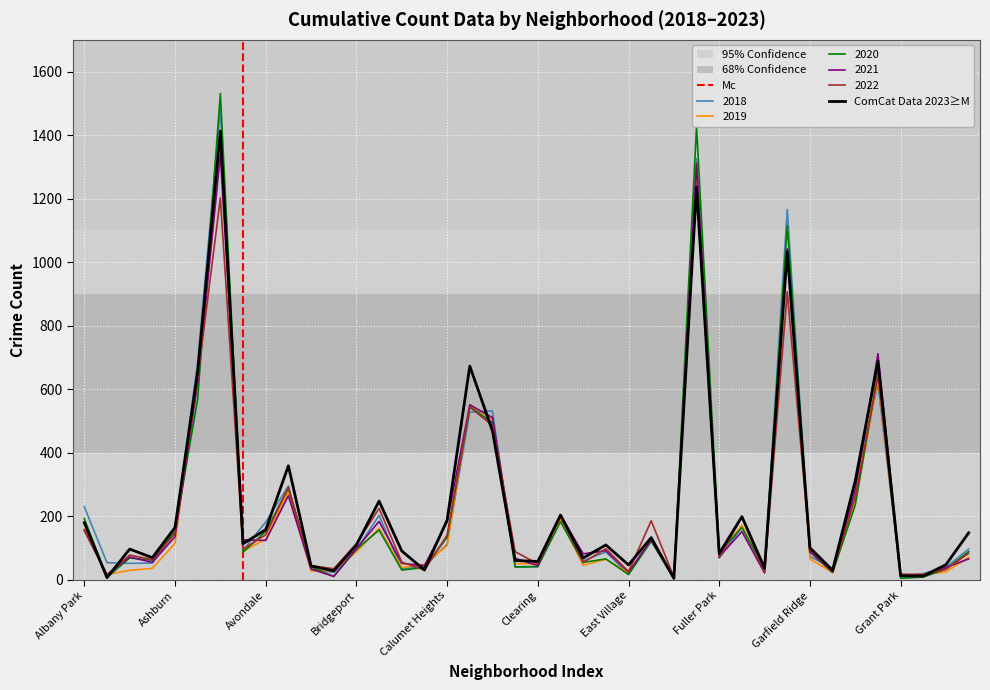

Which category has the lowest value in the 2020 series?

Edison Park